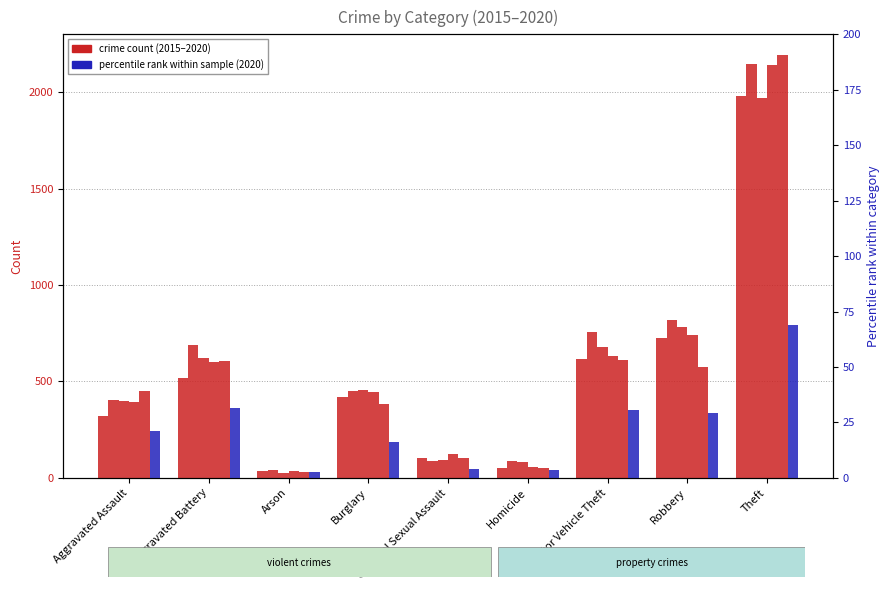

What is the label of the 9th bar from the left?

Theft